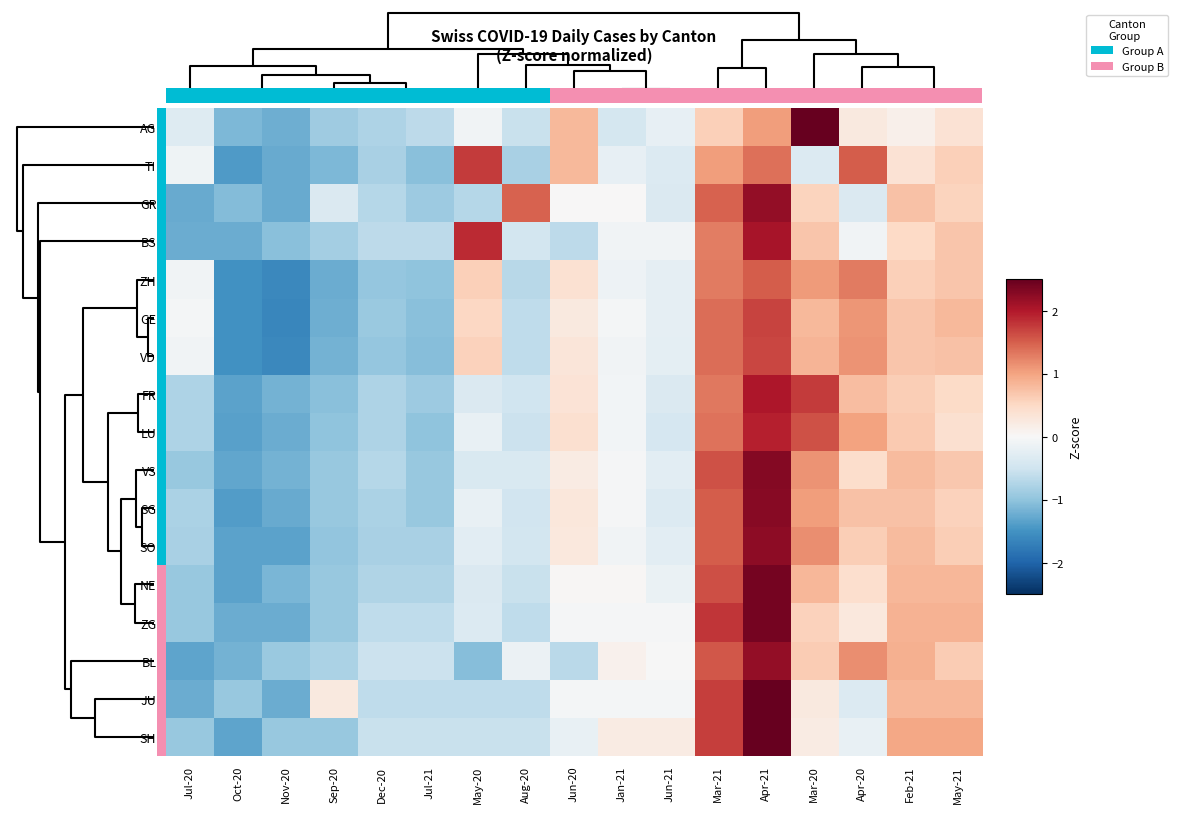

How many data points does each series have?

17